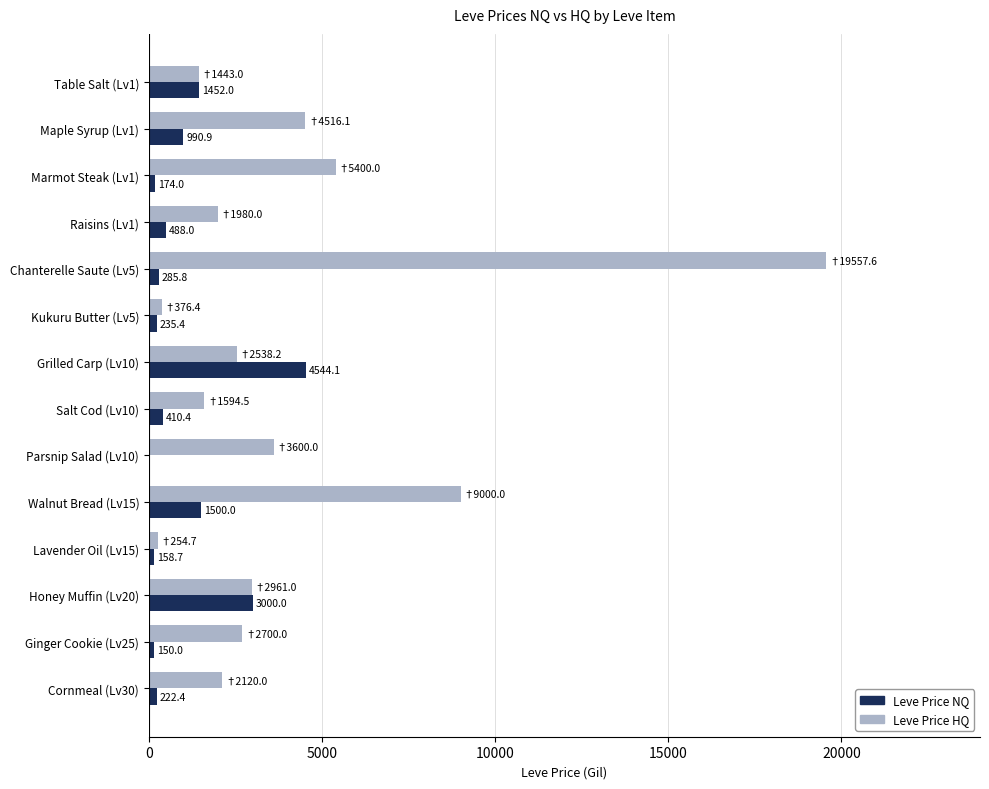

The value of Leve Price NQ at Maple Syrup (Lv1) is 990.9. True or false?

True